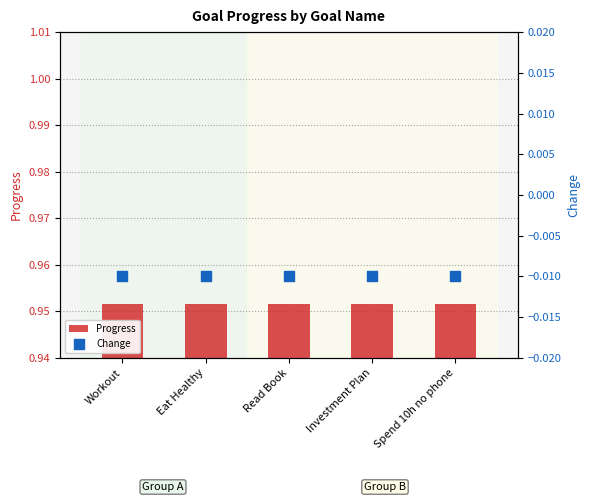

Which series reaches the maximum Y coordinate?

Progress